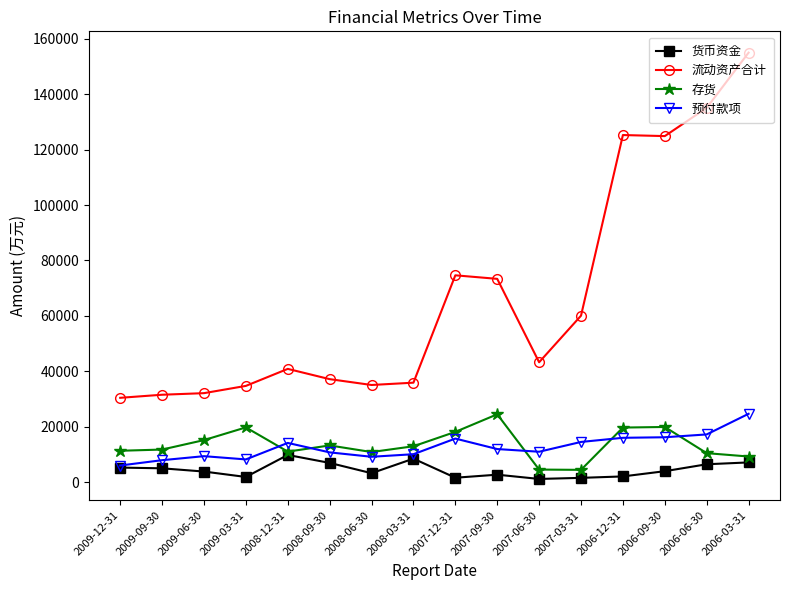

True or false: 存货 has more than 0 interior local peaks.

True